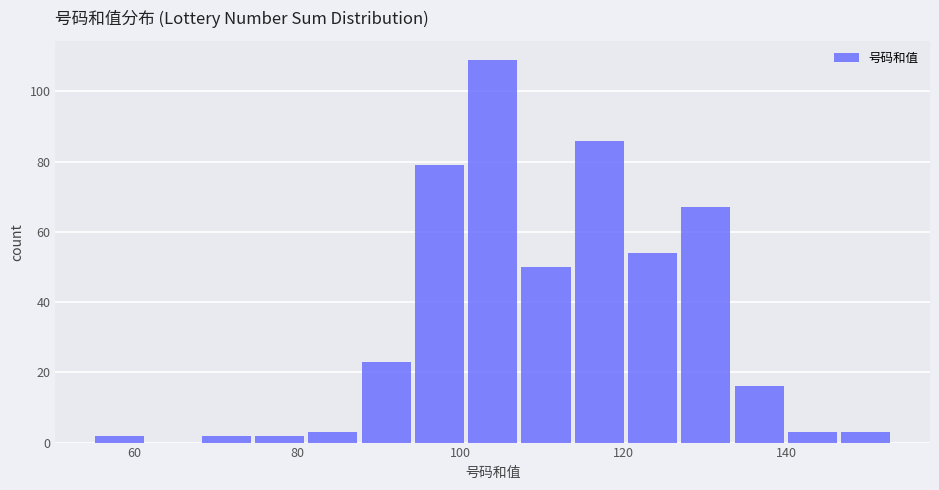

Around what value on the x-axis is the tallest bar? Give the approximate position of its centre, as read against the axis.

104